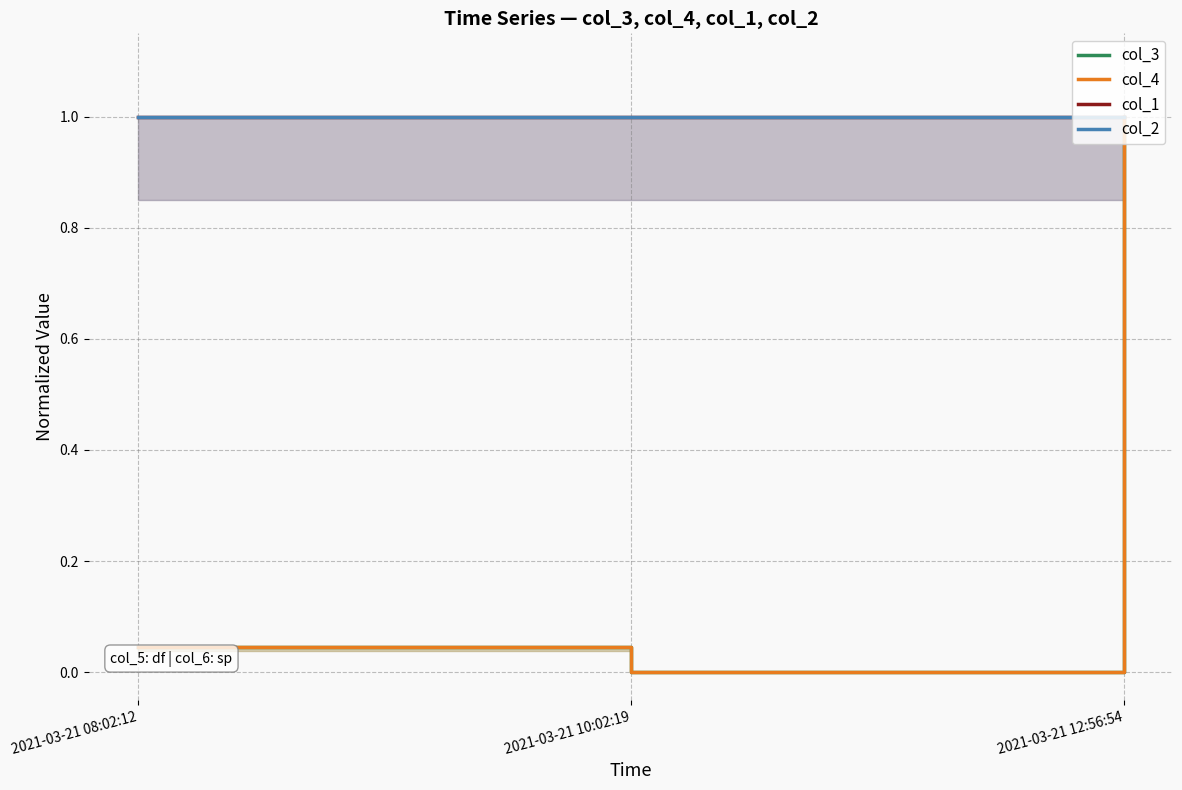

Reading right to left, what are all the values shown in this chart?

col_3: 2021-03-21 12:56:54=1.0	2021-03-21 10:02:19=0.0	2021-03-21 08:02:12=0.0
col_4: 2021-03-21 12:56:54=1.0	2021-03-21 10:02:19=0.0	2021-03-21 08:02:12=0.0
col_1: 2021-03-21 12:56:54=1.0	2021-03-21 10:02:19=1.0	2021-03-21 08:02:12=1.0
col_2: 2021-03-21 12:56:54=1.0	2021-03-21 10:02:19=1.0	2021-03-21 08:02:12=1.0